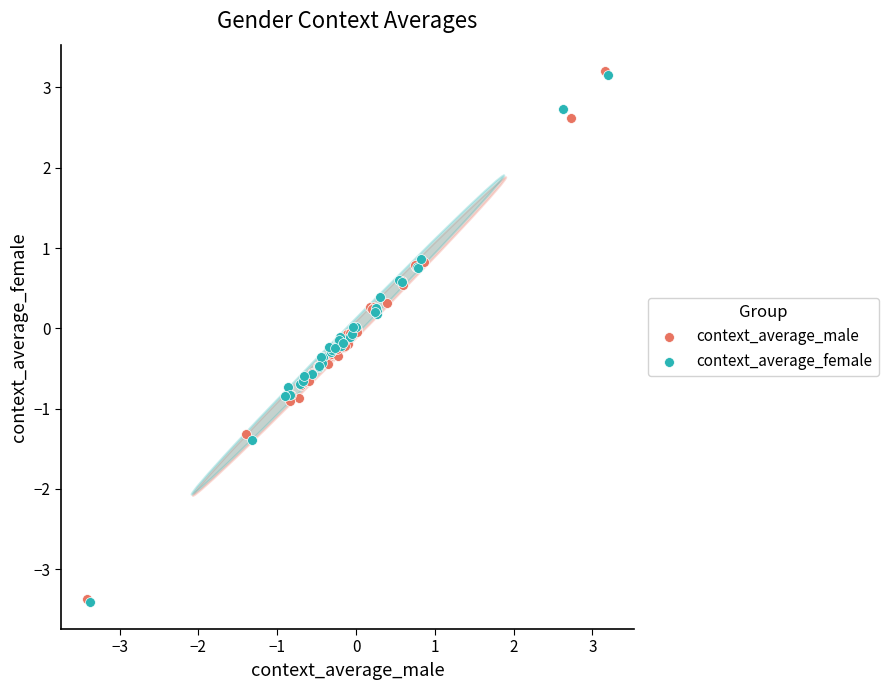

What are all the series names shown in the legend?

context_average_male, context_average_female